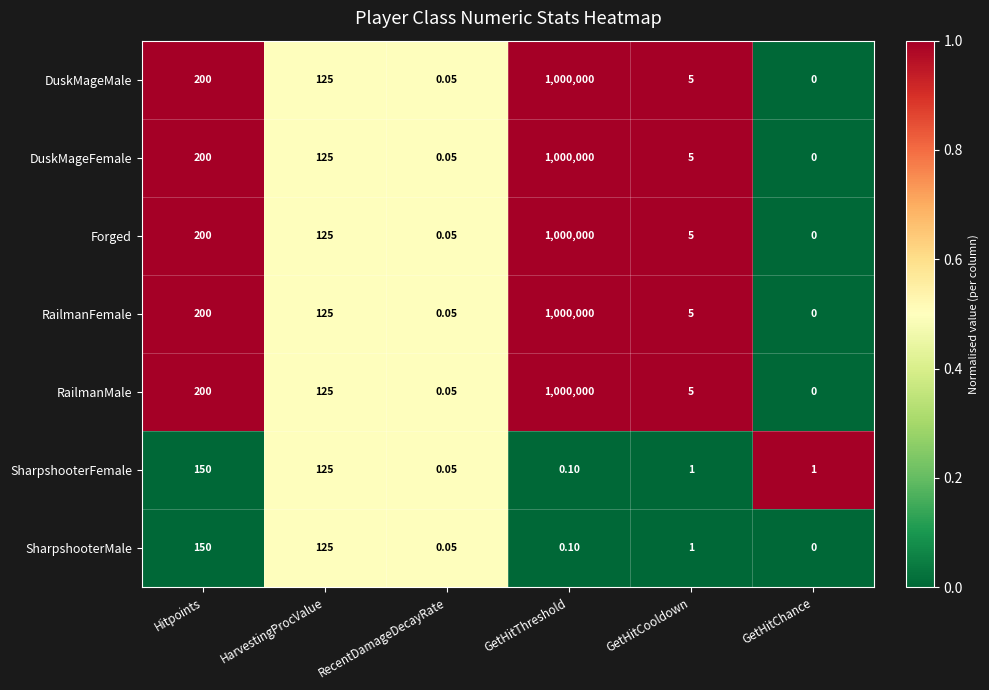

Rank the categories by Forged value from highest to lowest.

GetHitThreshold, Hitpoints, HarvestingProcValue, GetHitCooldown, RecentDamageDecayRate, GetHitChance